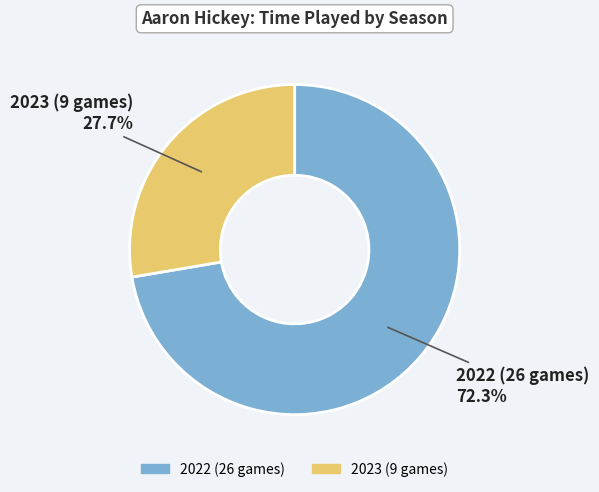

To the nearest percent, what is the combined percentage of 2022 (26 games) and 2023 (9 games)?

100%